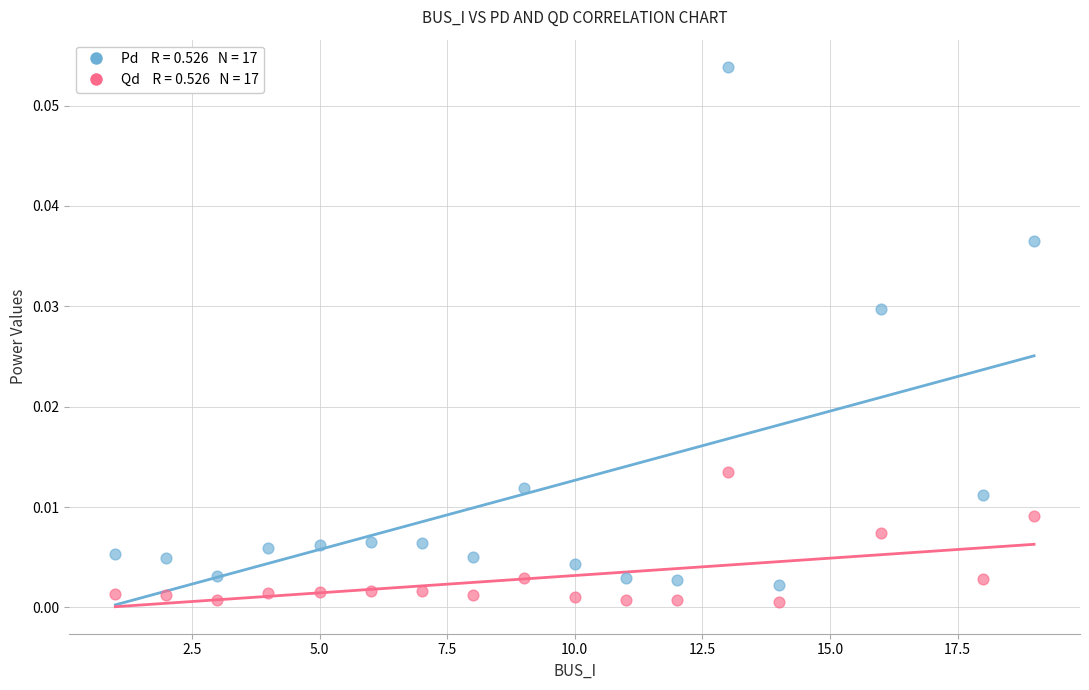

Across all data points, what is the range of X values (max minus min)?

18.0